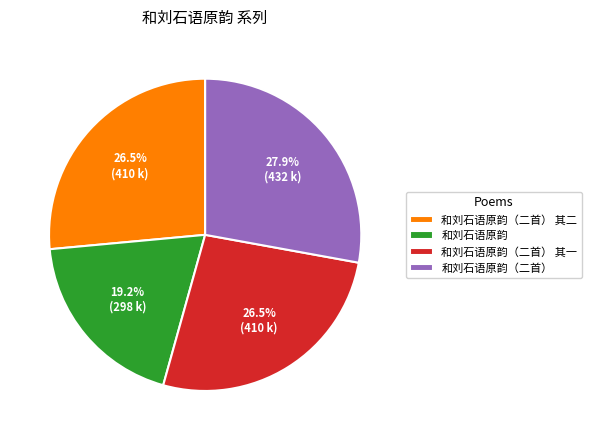

What is the largest slice in the pie chart?

和刘石语原韵（二首）